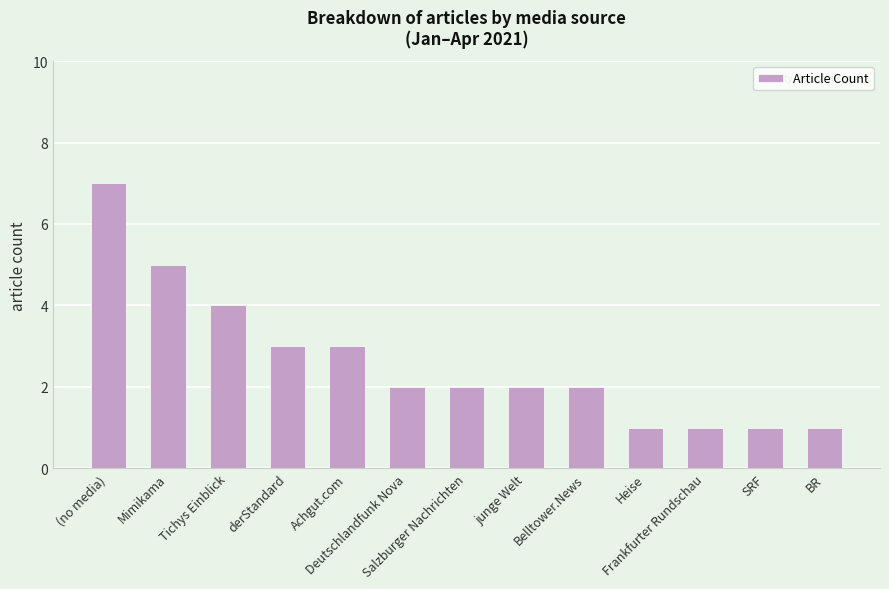

What is the ratio of the value at SRF to the value at junge Welt?

0.5